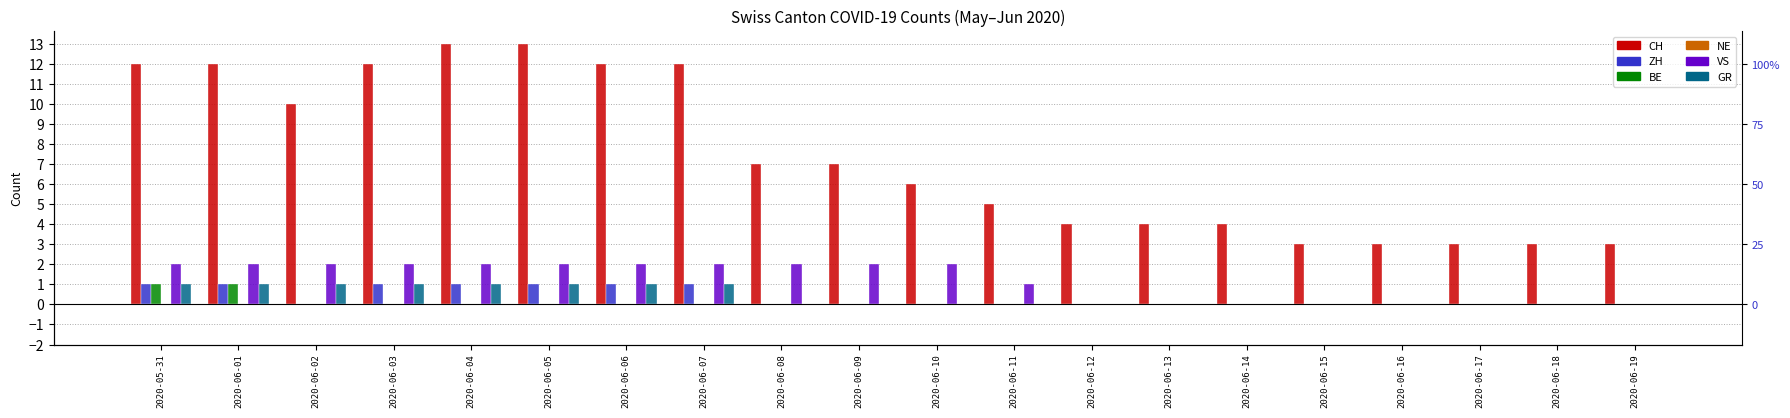

Which category has the highest value in the ZH series?

2020-05-31